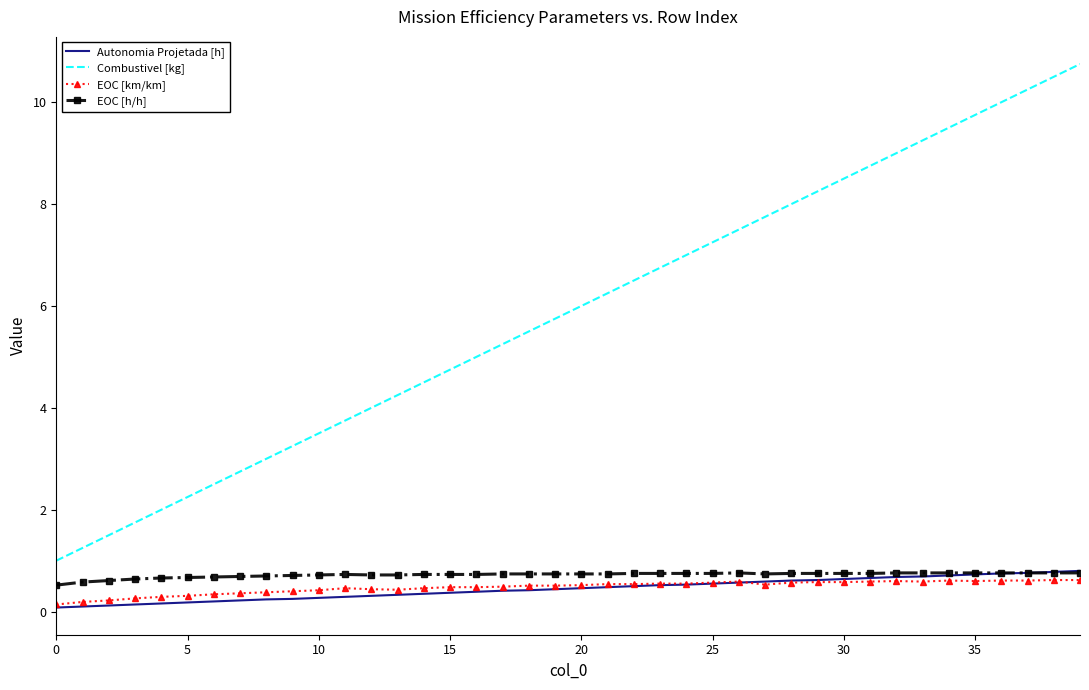

What is the sum of all EOC [km/km] values?

19.1